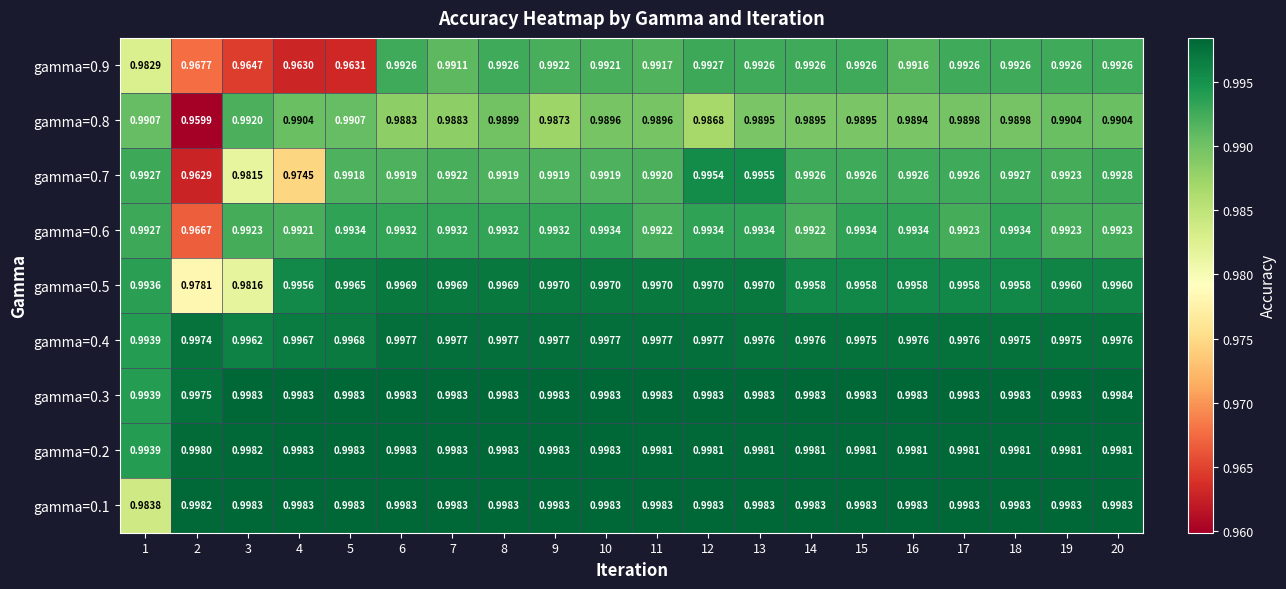

Is the value of gamma=0.8 at 12 greater than the value of gamma=0.6 at 17?

No